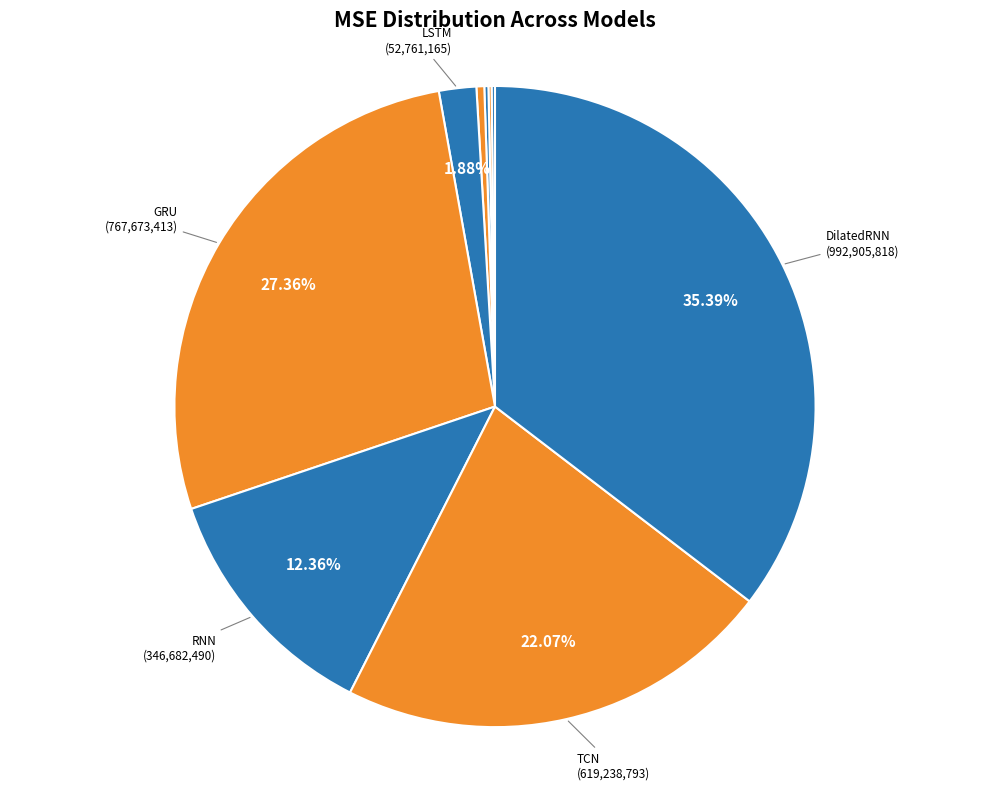

Rank the categories by value from lowest to highest.

XGBoost, LightGBM, RandomForest, CatBoost, LSTM, RNN, TCN, GRU, DilatedRNN